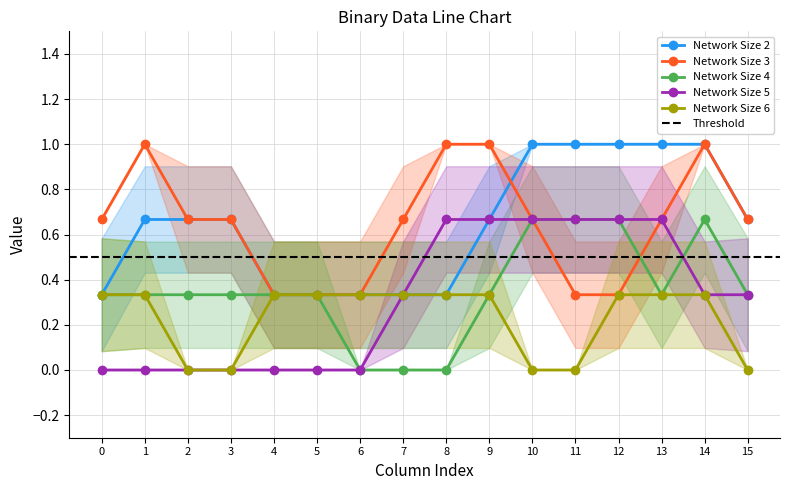

Is it true that Network Size 6 equals -1 at 6?

False